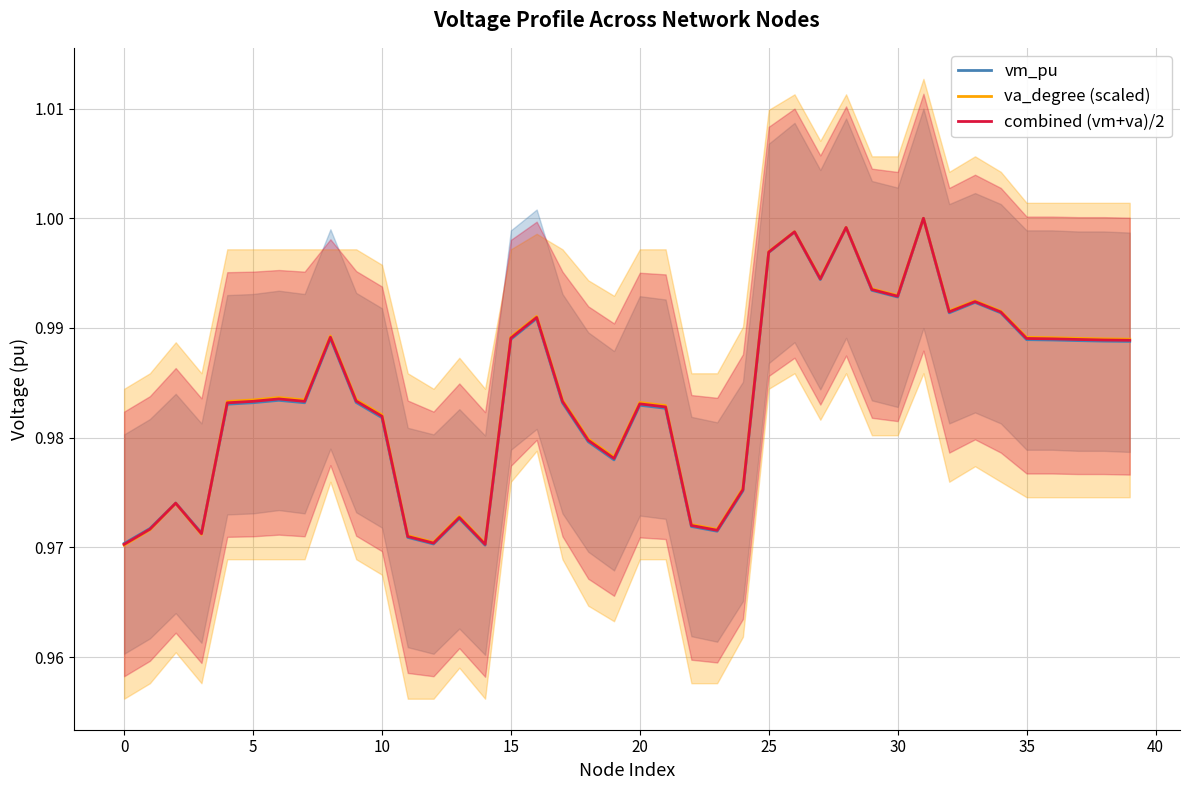

What is the highest value of the va_degree (scaled) series?

1.0